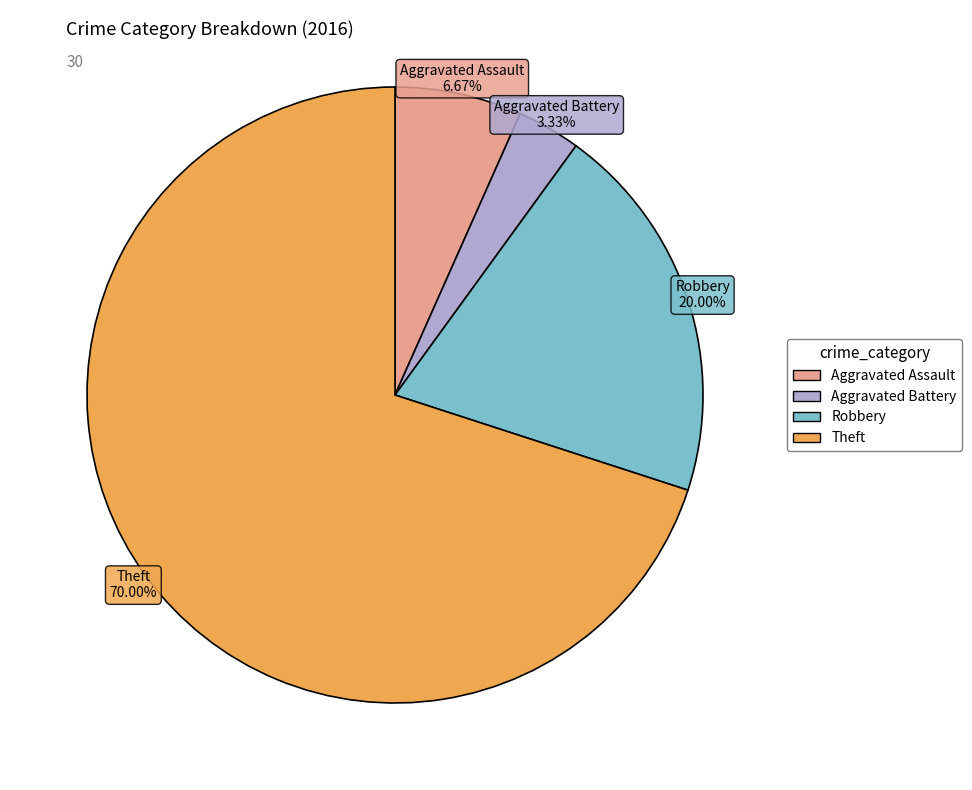

To the nearest percent, what is the average slice percentage?

25%